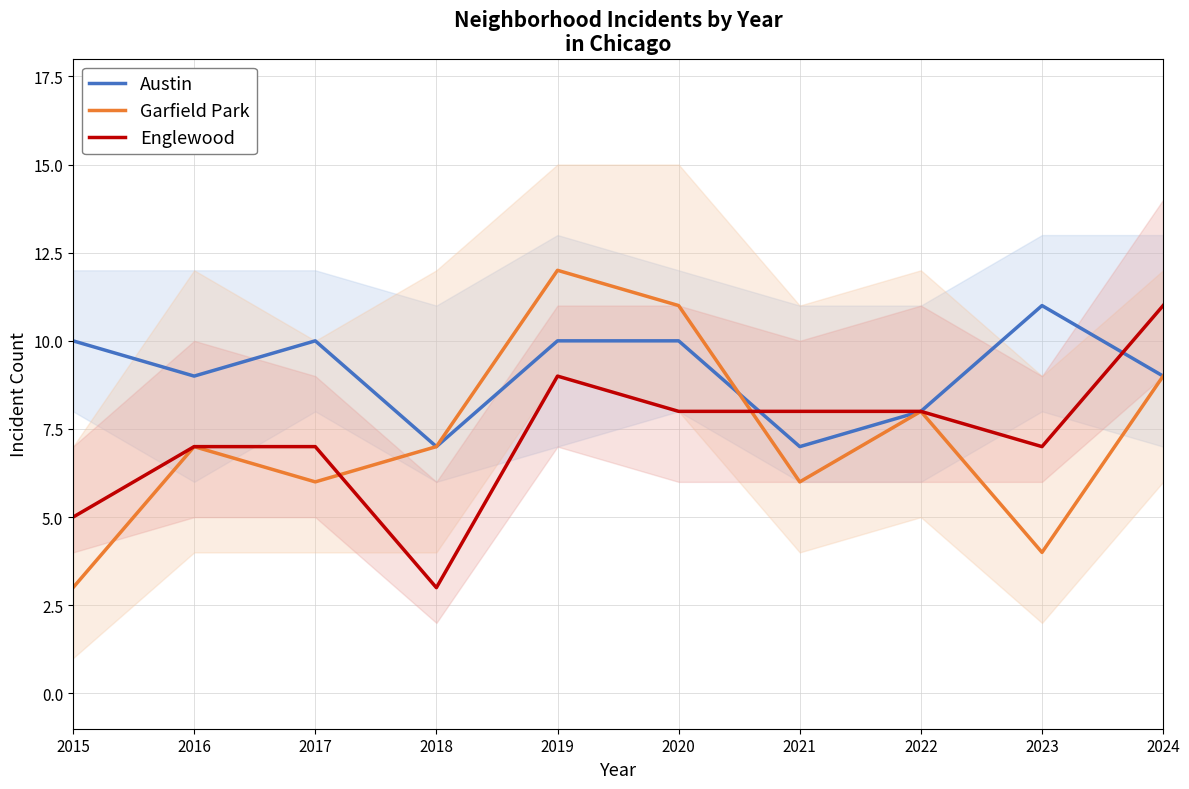

True or false: Austin has a value of 17 at 2019.

False